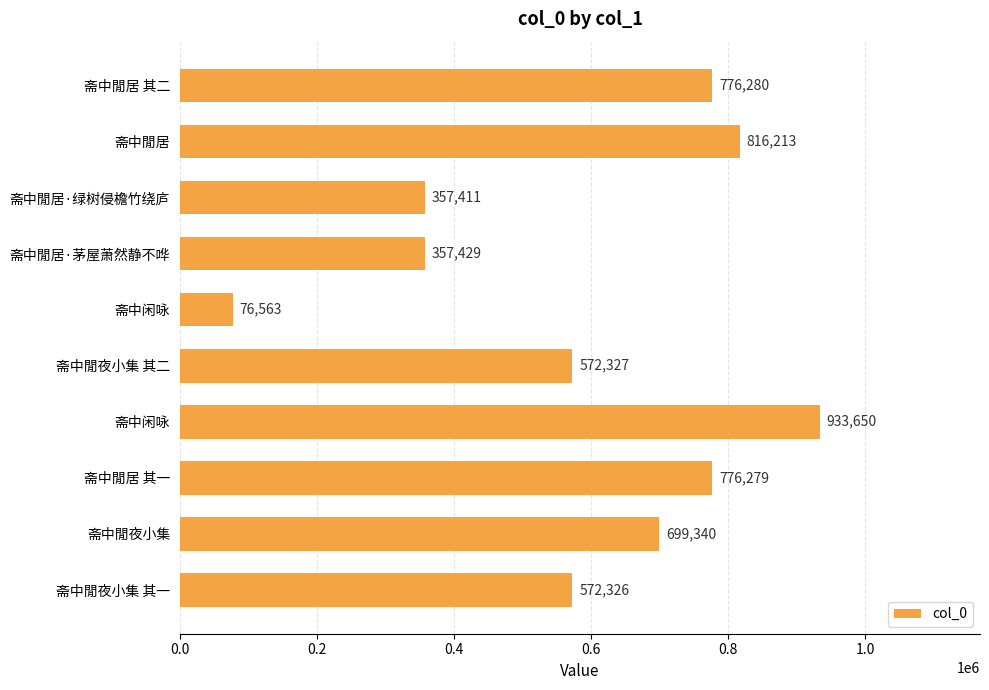

How many values are below 699340?

5